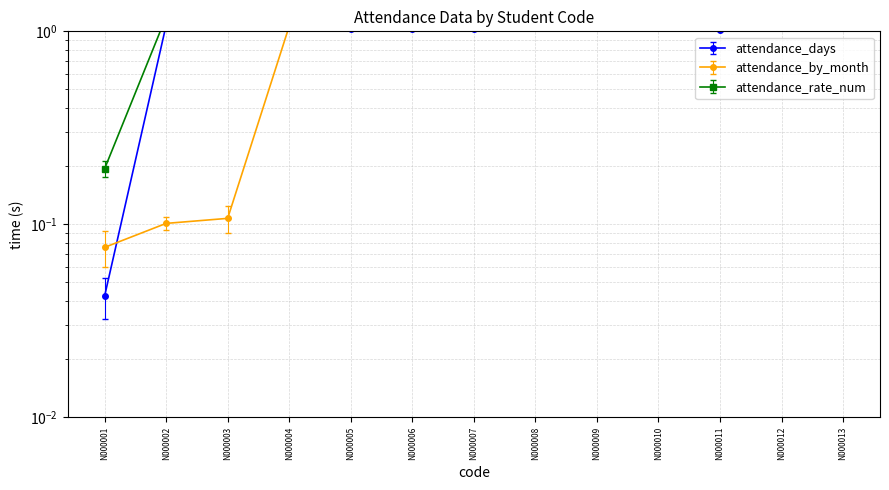

Where does the attendance_days series first go above 1?

N000002